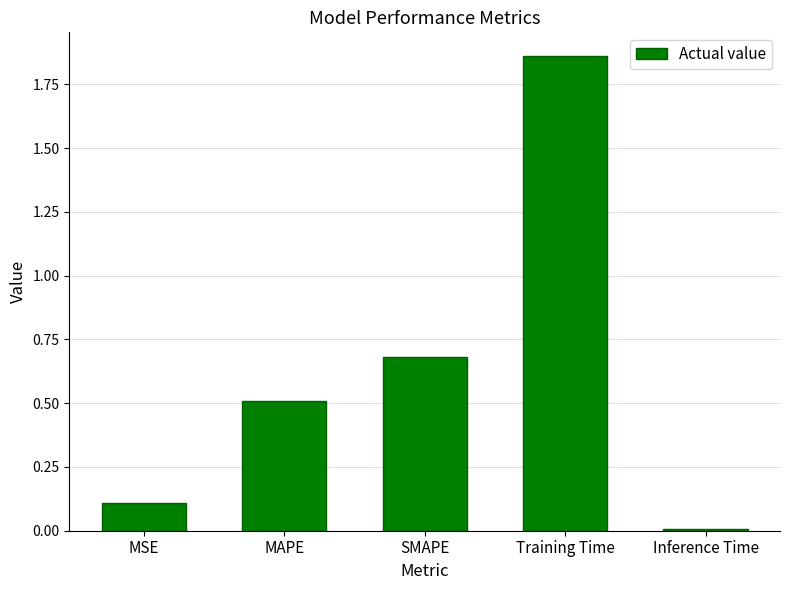

Which label corresponds to the largest value in the chart?

Training Time